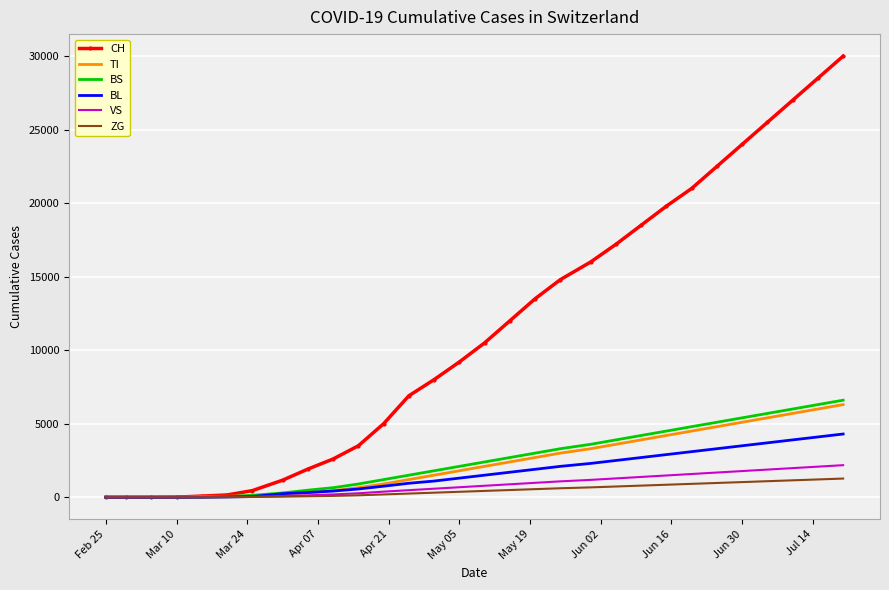

What is the greatest value displayed?

30000